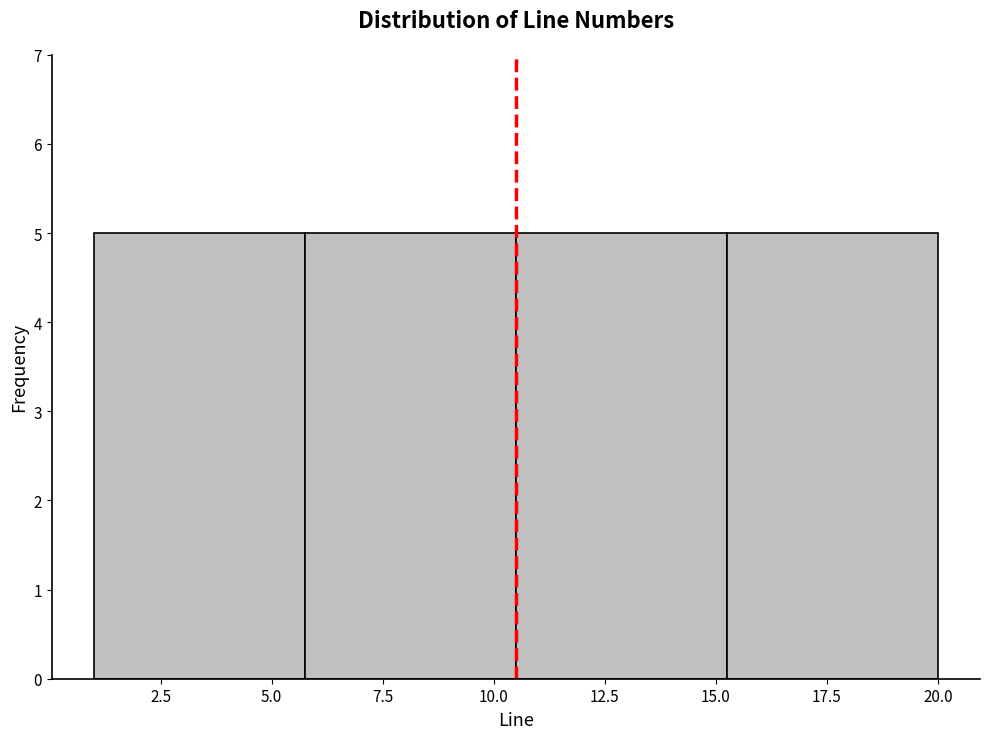

Reading left to right, list every bar in this chart as the range it spans on the x-axis followed by its height. Neither the bar edges nor the heights are printed on the chart, so give them approximately, as read against the axes.

1.00 to 5.75: 5
5.75 to 10.50: 5
10.50 to 15.25: 5
15.25 to 20.00: 5